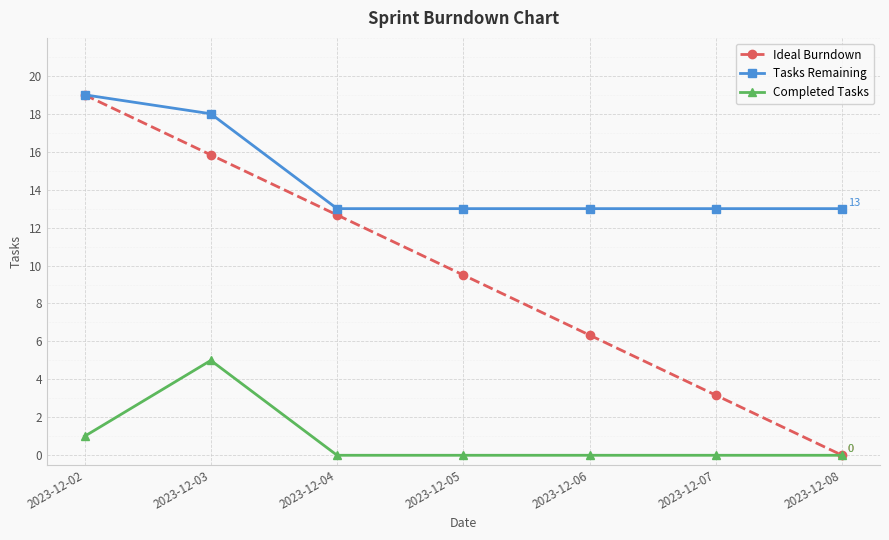

Rank the series by their average value, from lowest to highest.

Completed Tasks, Ideal Burndown, Tasks Remaining